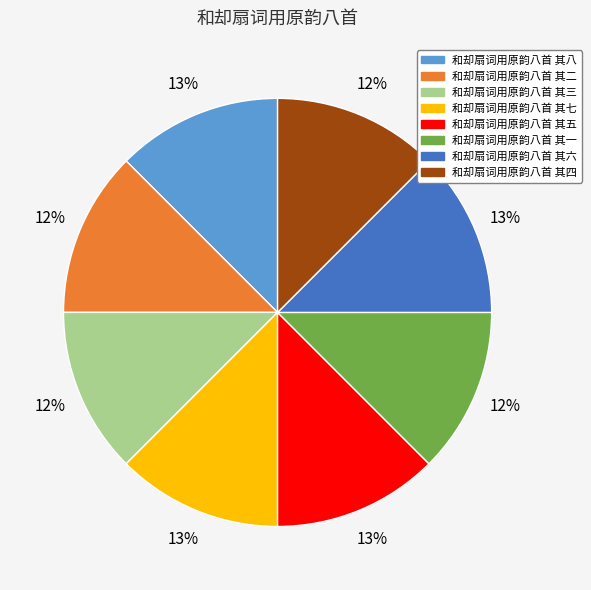

To the nearest percent, what portion does 和却扇词用原韵八首 其一 represent?

12%